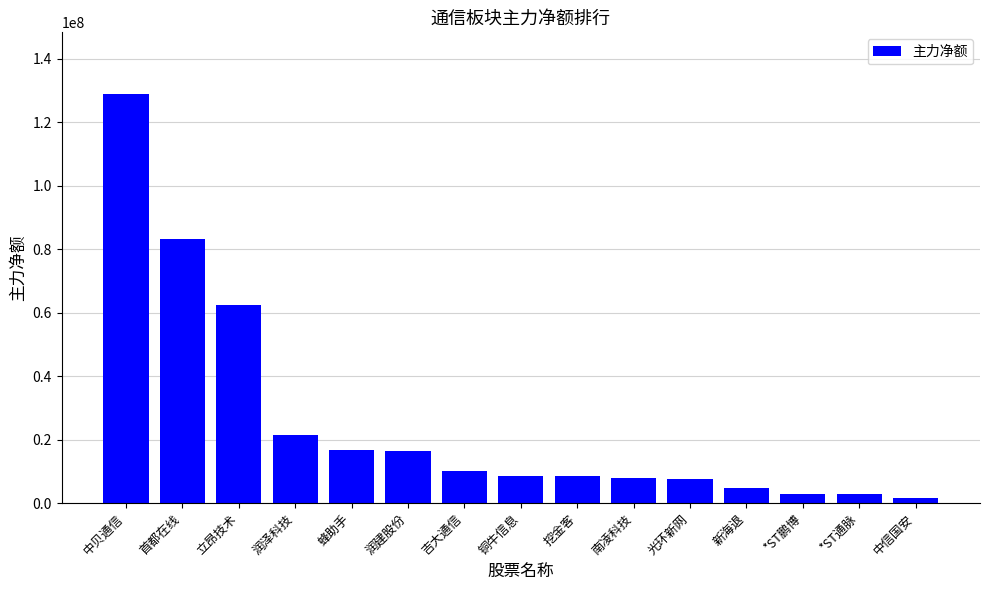

True or false: the data shows 1655938 at 中信国安.

True